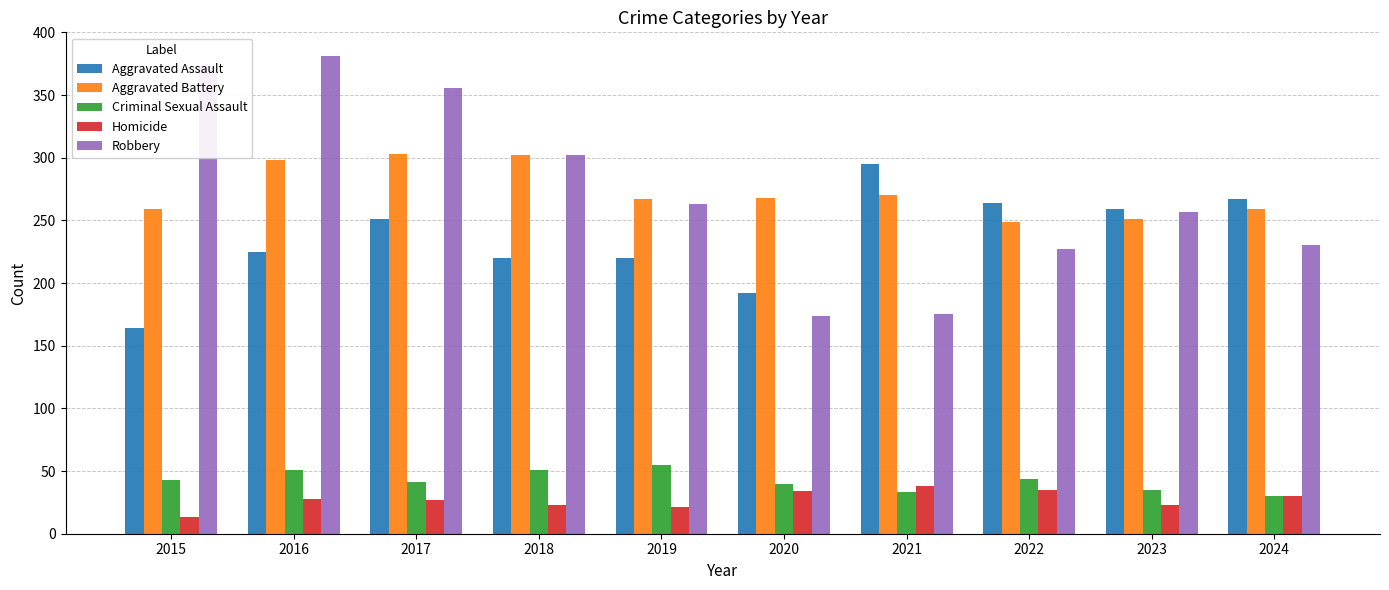

At which label is Robbery closest to 277?

2019